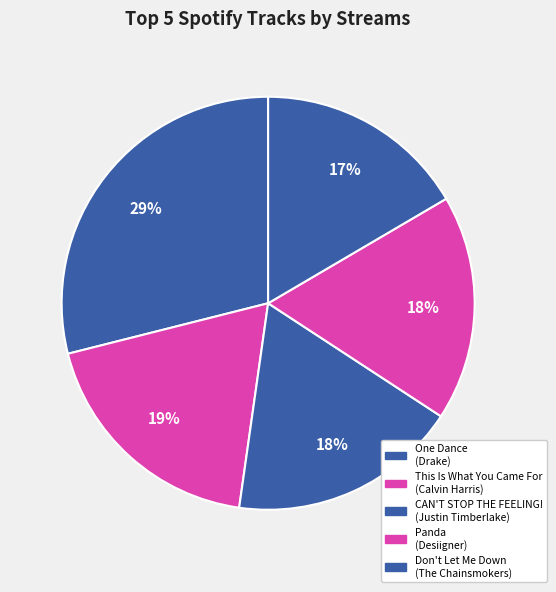

What percentage is the This Is What You Came For slice, to the nearest percent?

19%